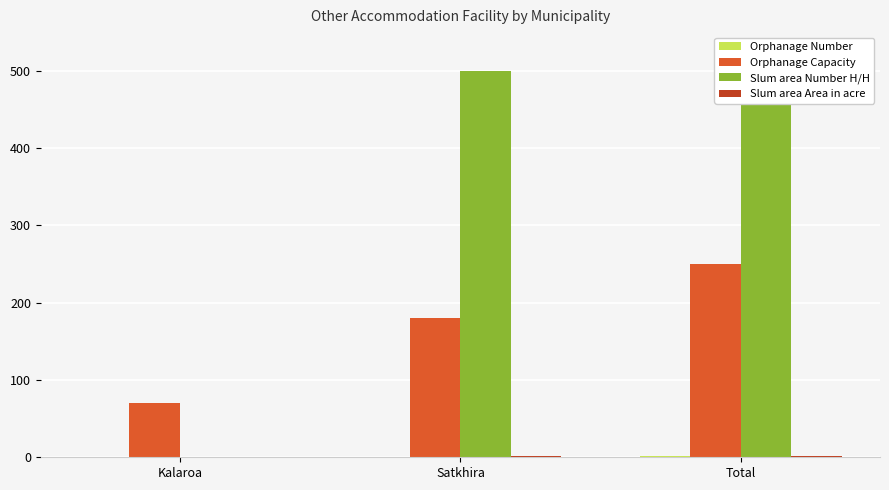

Is the value of Orphanage Capacity at Satkhira greater than the value of Slum area Number H/H at Kalaroa?

Yes